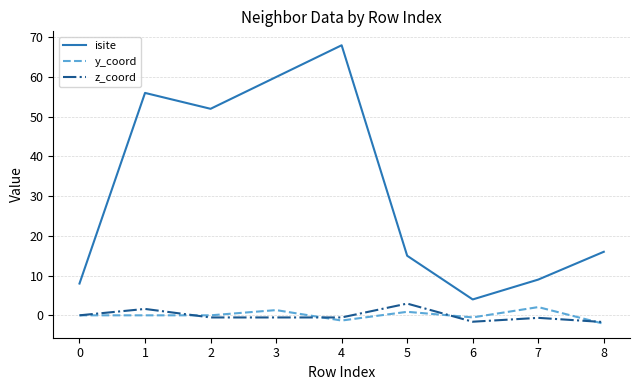

What is the maximum value for y_coord?

2.1